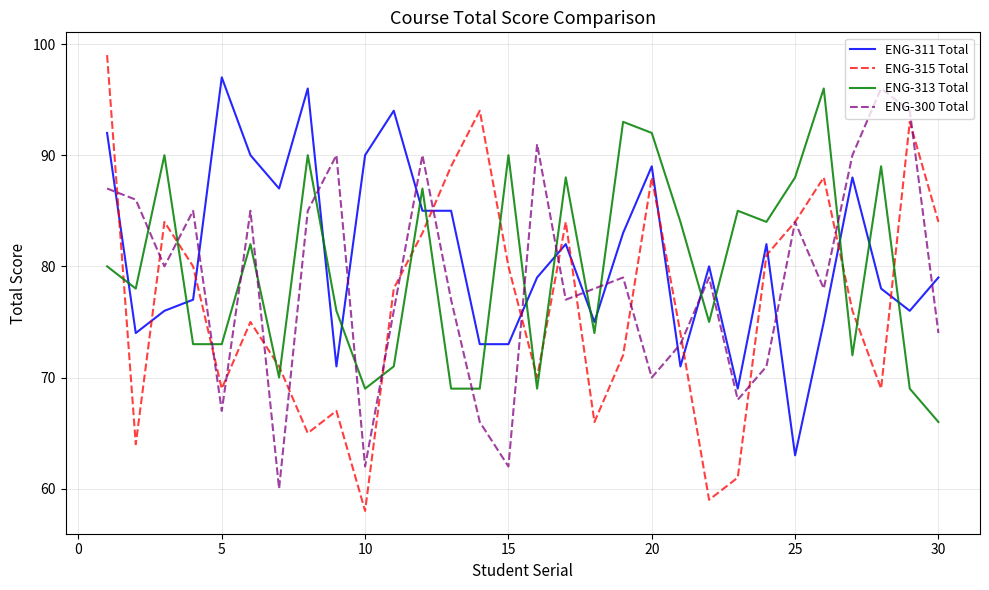

How many times do ENG-300 Total and ENG-313 Total cross each other?

16